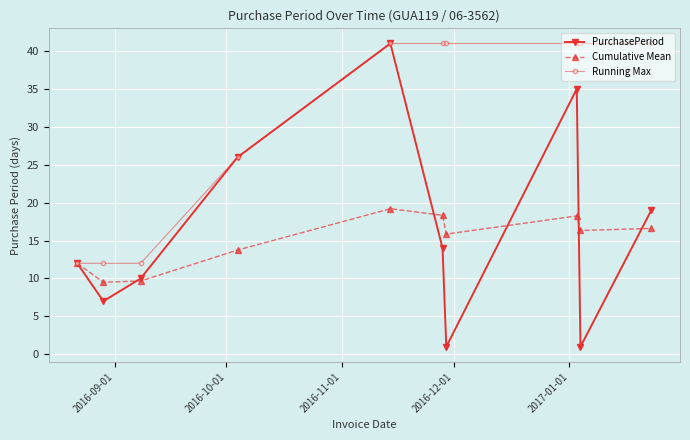

How many interior local peaks does the Cumulative Mean series have?

2